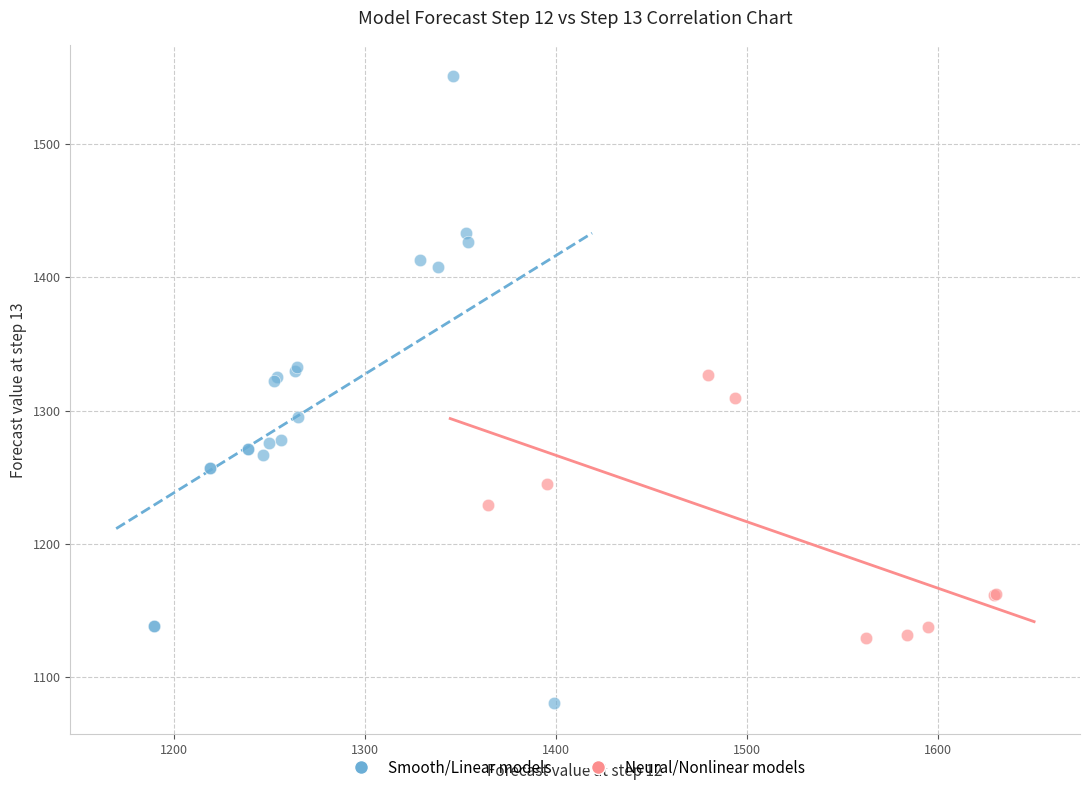

Which series has the largest Y range (max minus min)?

Smooth/Linear models